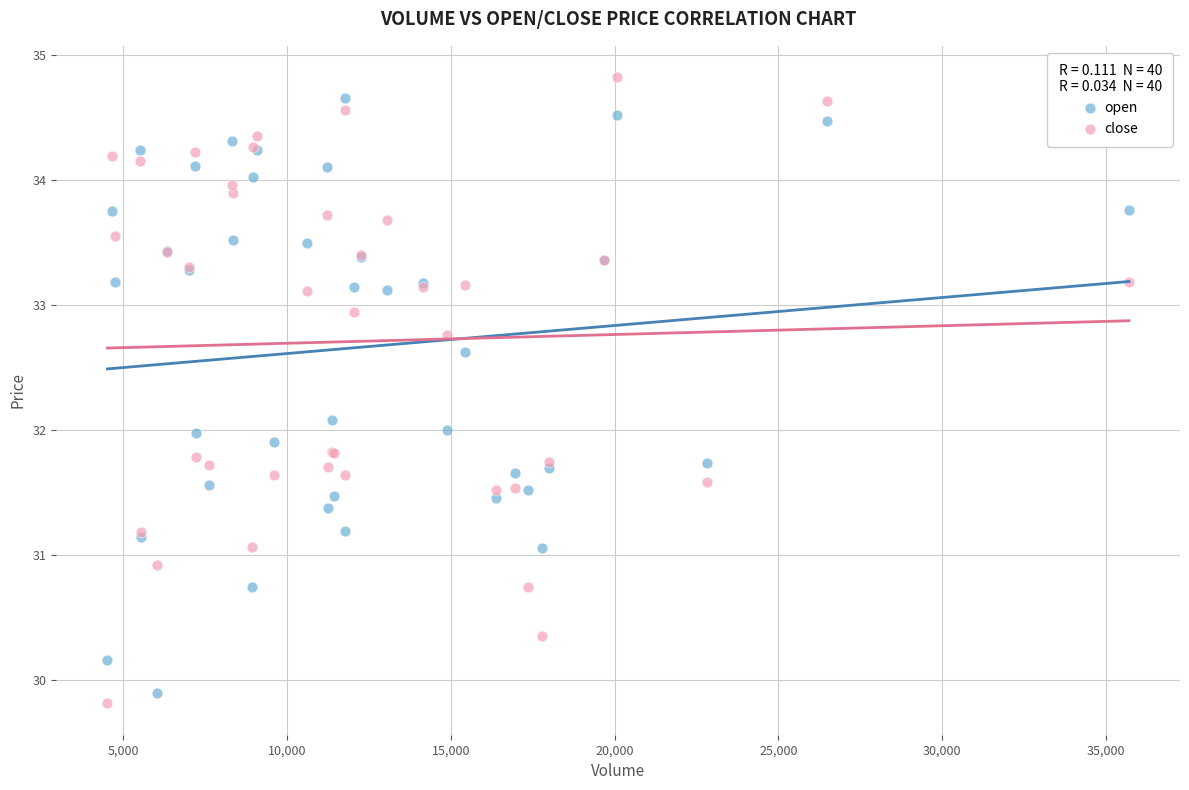

What is the X range (max minus min) for the scatter plot?

31182.0